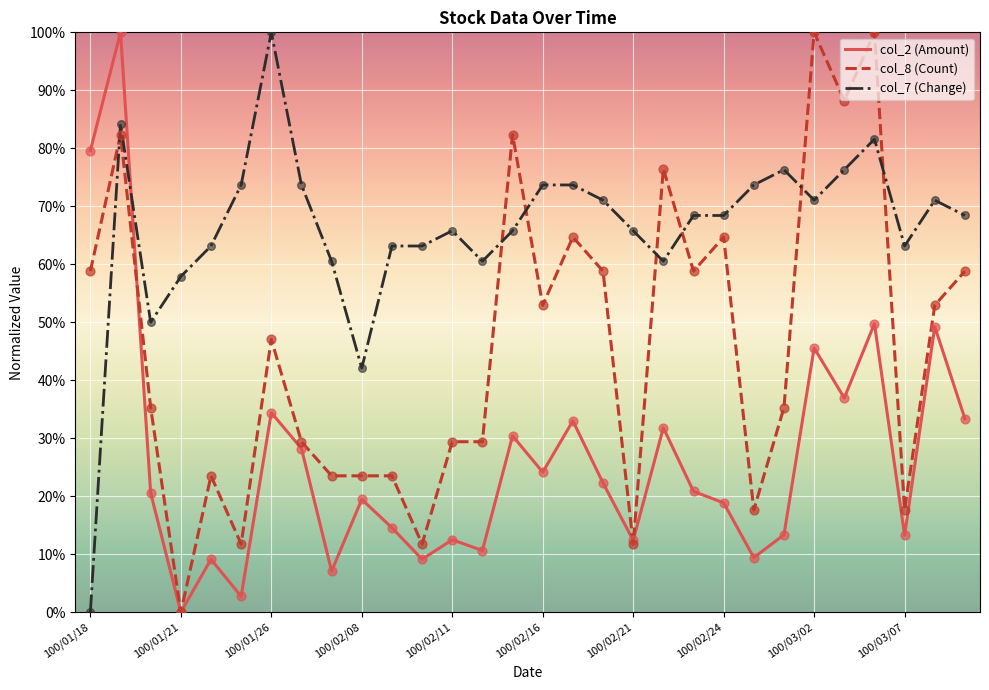

Which series ends up on top after the final intersection of col_2 (Amount) and col_7 (Change)?

col_7 (Change)